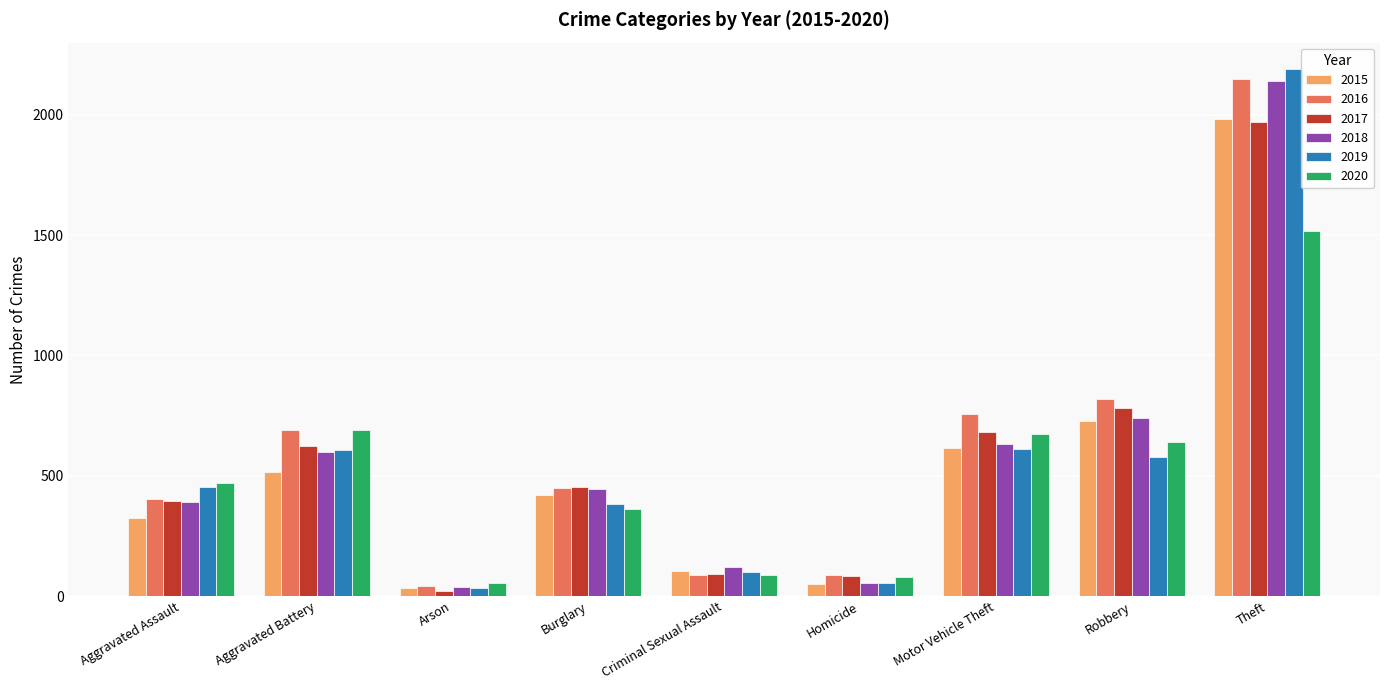

How many values in the 2018 series are below 443?

4